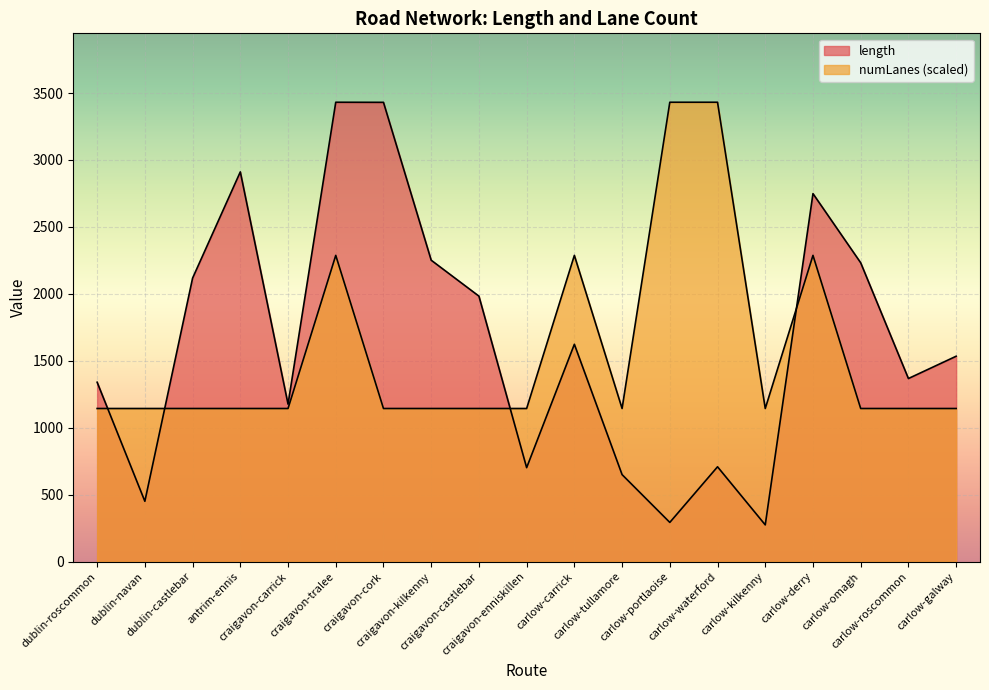

What is the difference between the second highest and second lowest values in the length series?

3137.5